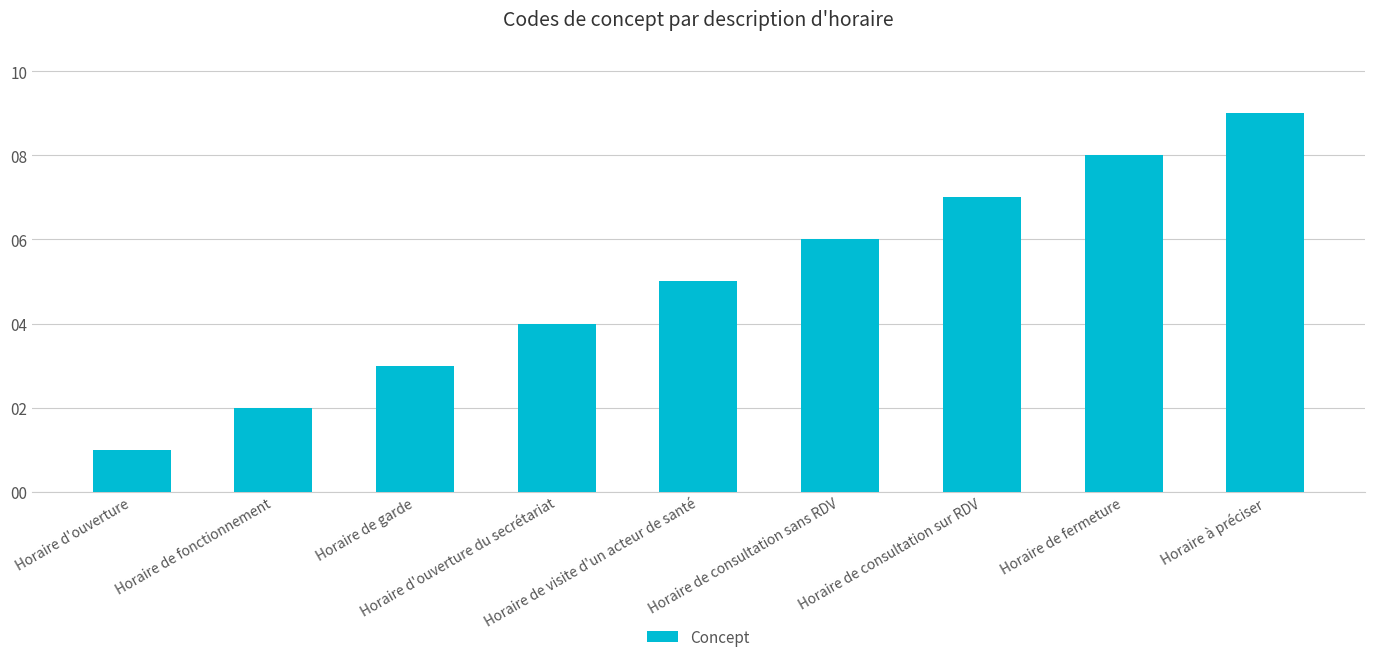

Which category has the lowest value across all series?

Horaire d'ouverture